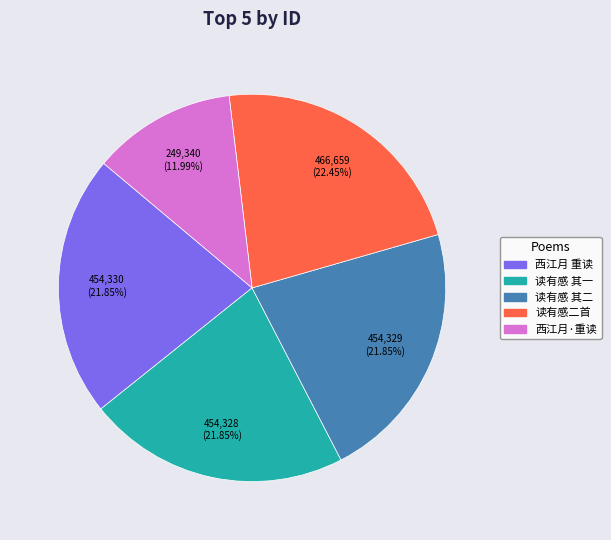

Is there any slice that represents more than half of the pie?

No